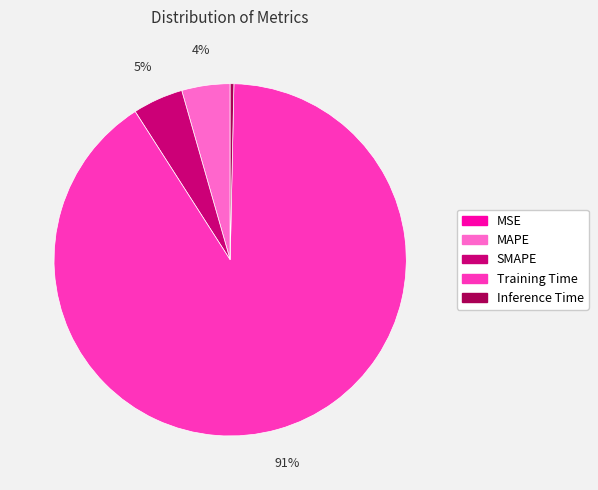

True or false: Training Time accounts for 76% of the total.

False